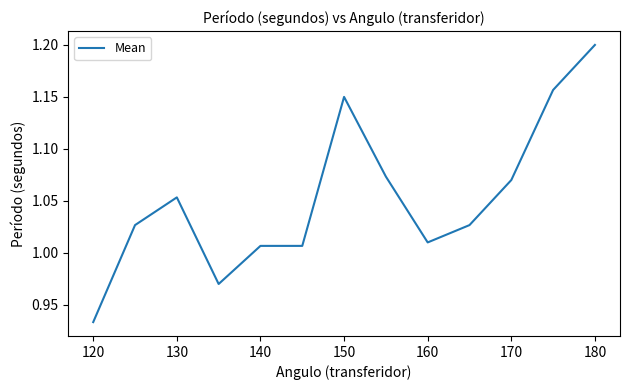

What is the difference between the maximum and minimum values?

0.3